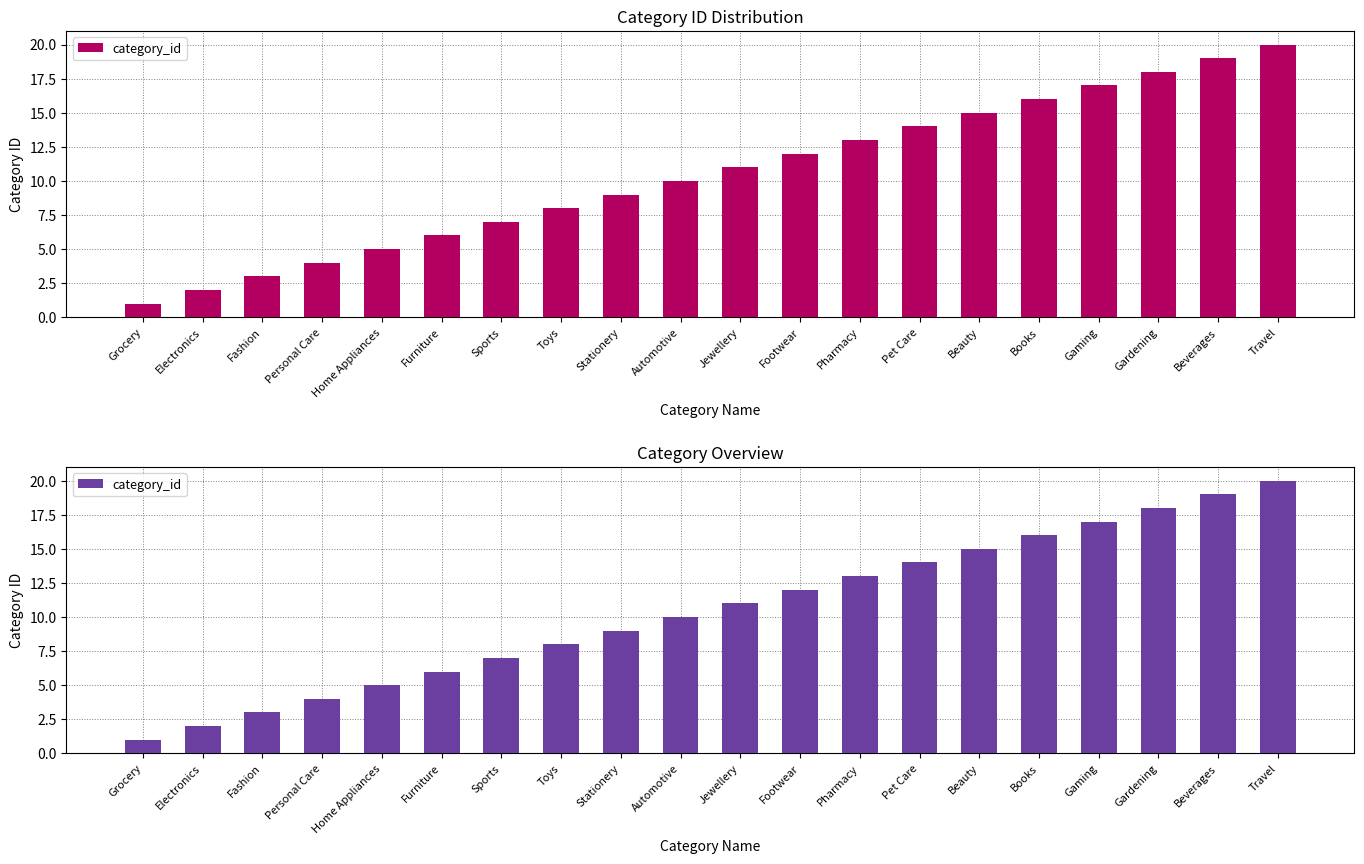

What is the difference between the second highest and second lowest values?

17